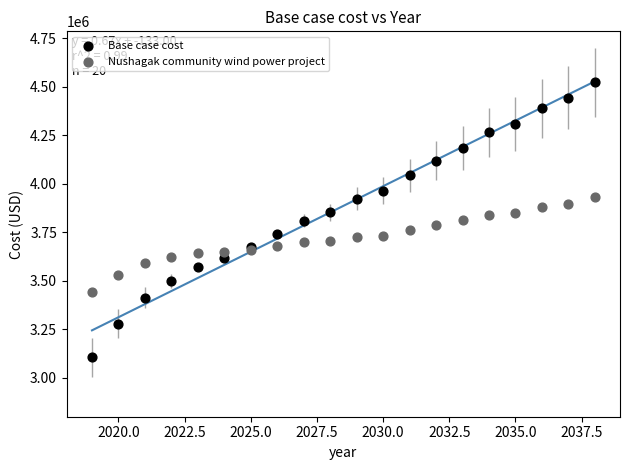

Which series contains the lowest Y value?

Base case cost